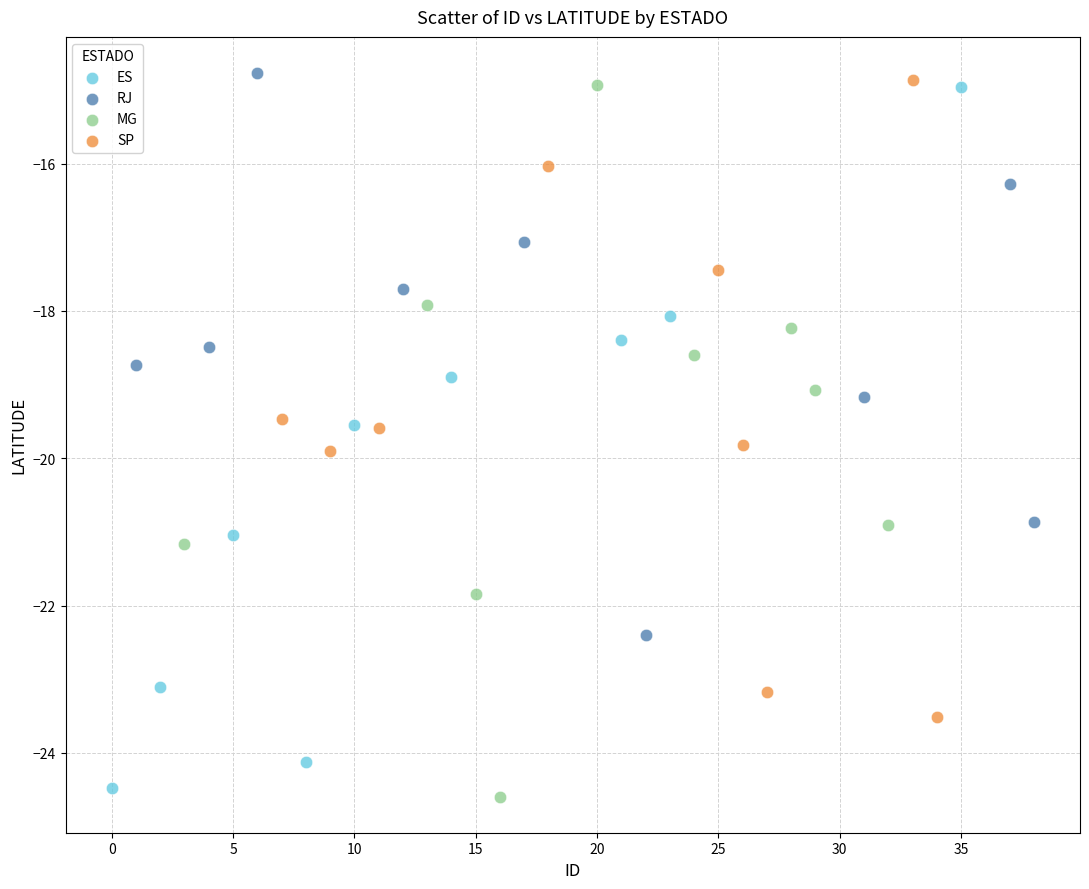

What are all the series names shown in the legend?

ES, RJ, MG, SP